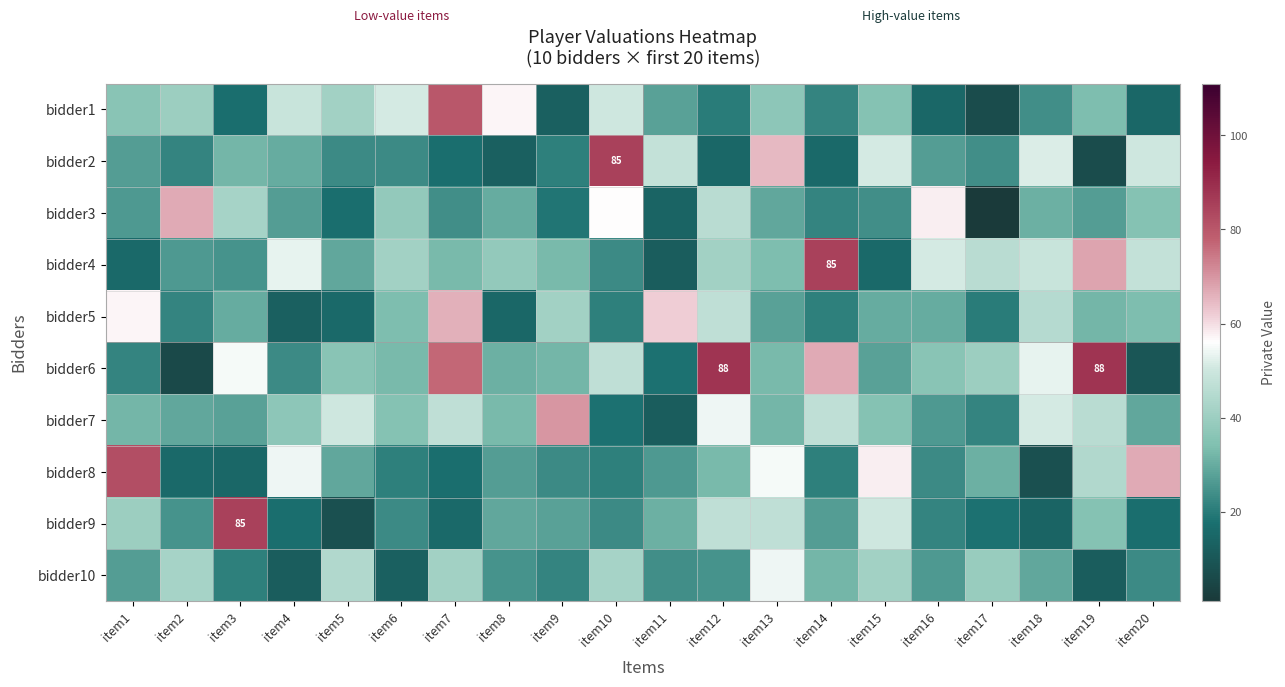

The value of bidder2 at item10 is 85. True or false?

True